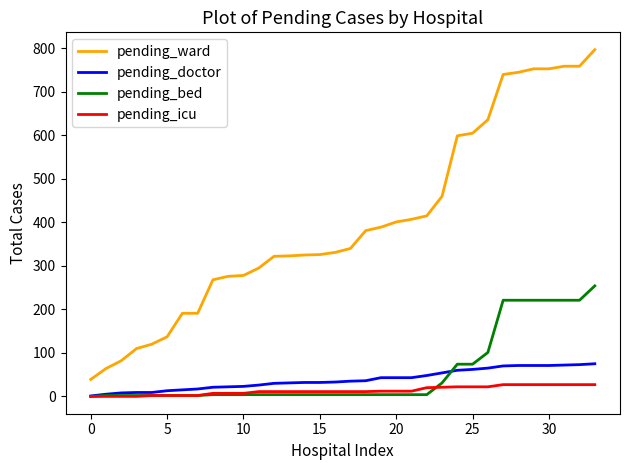

Rank the series by their maximum value, from lowest to highest.

pending_icu, pending_doctor, pending_bed, pending_ward